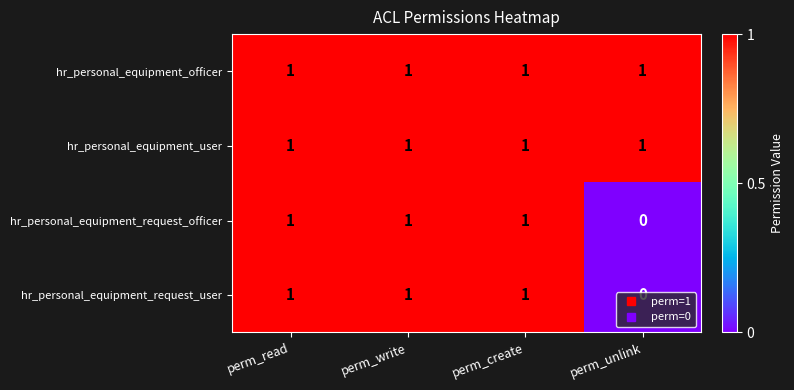

What is the total value across all series at perm_create?

4